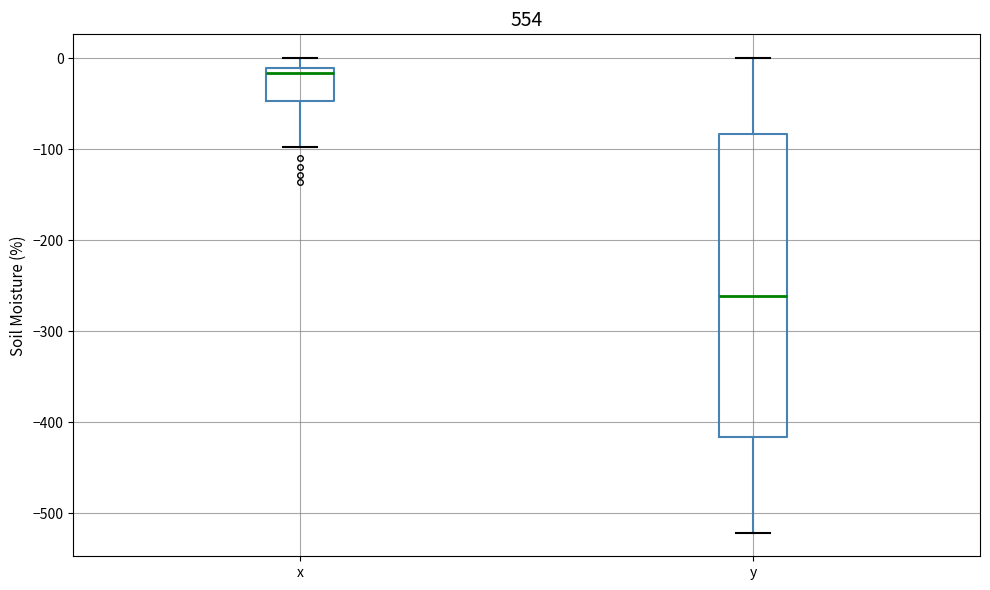

Reading left to right, transcribe this box plot: for each box, give where its median line is, the range the box spans, and where its two whiskers end, as read against the y-axis. The values are not printed on the chart, so give them approximately, as read against the axis.

x: median -20, box -50 to -10, whiskers -100 to 0
y: median -260, box -420 to -80, whiskers -520 to 0